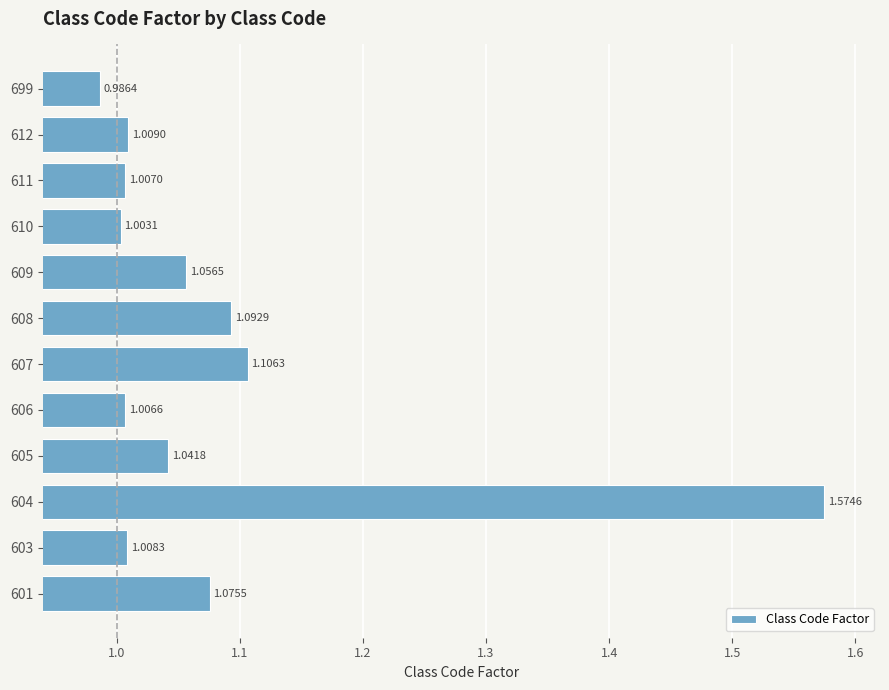

What is the sum of the values at 608 and 699?

2.1